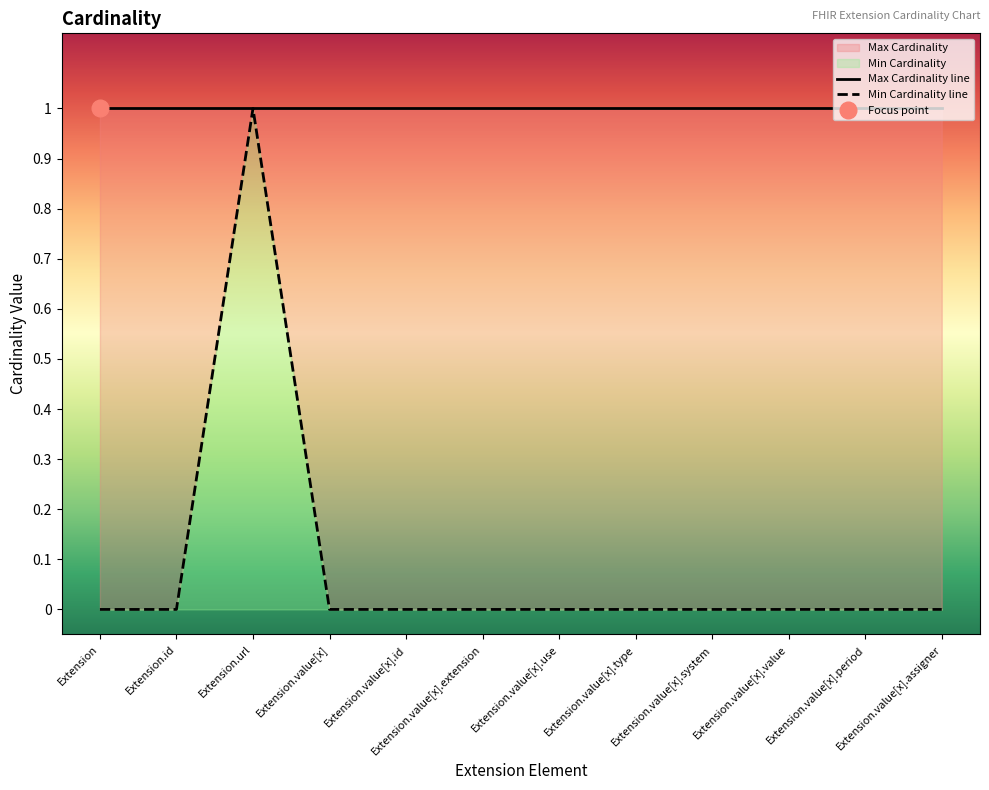

What position from the right is Extension?

12